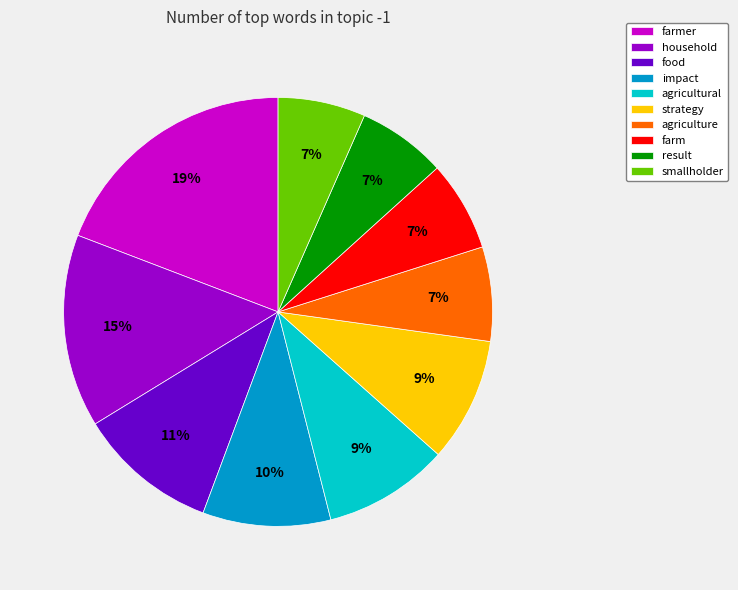

What is the largest slice in the pie chart?

farmer